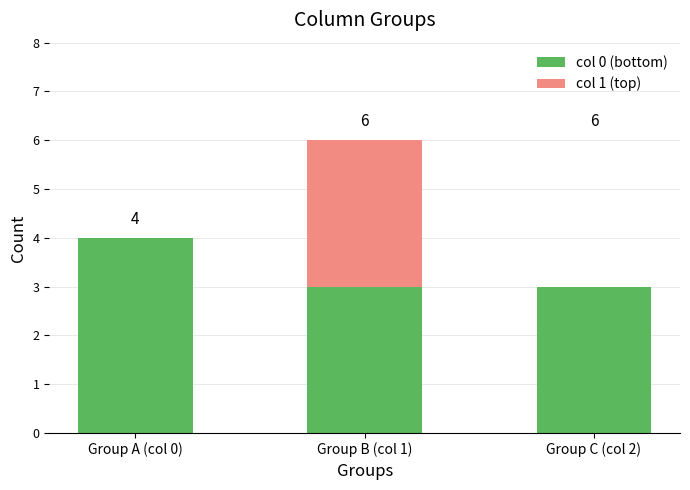

What is the average value of the col 1 (top) series?

1